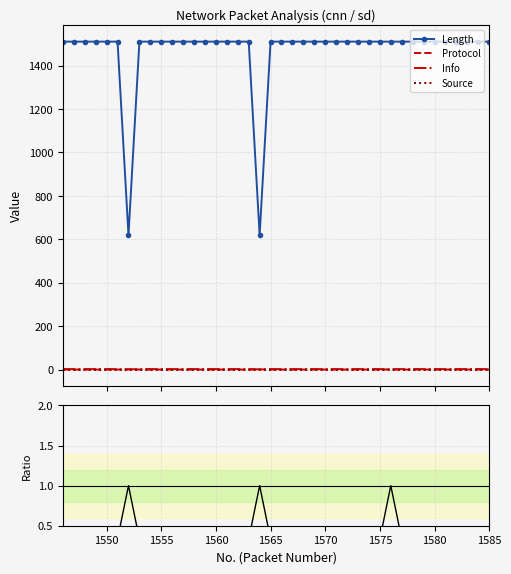

What is the lowest value of the Length series?

619